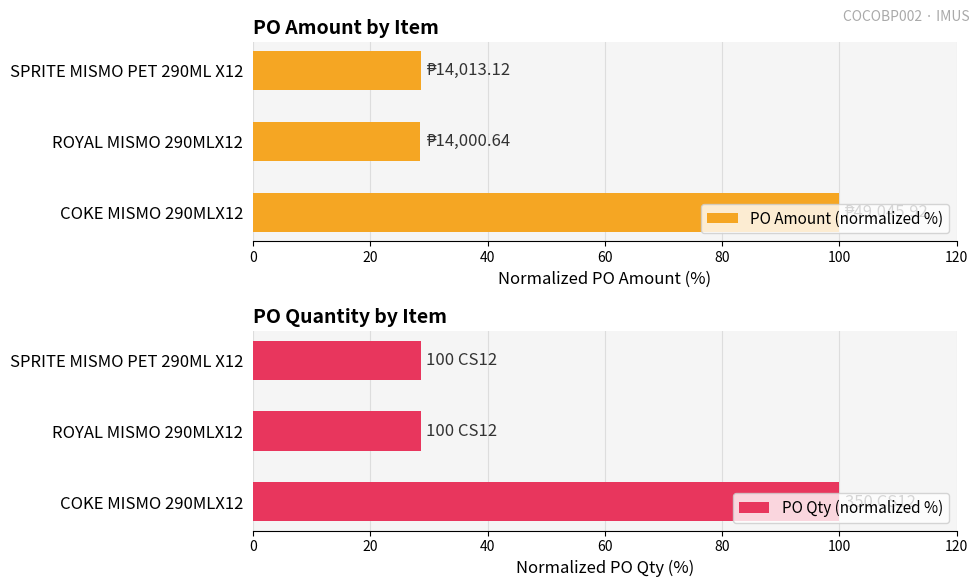

What is the value of the PO Qty (normalized %) bar at the 2nd from the left?

28.6